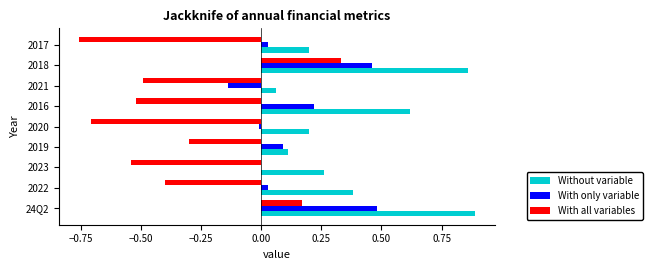

What is the sum of all Without variable values?

3.6